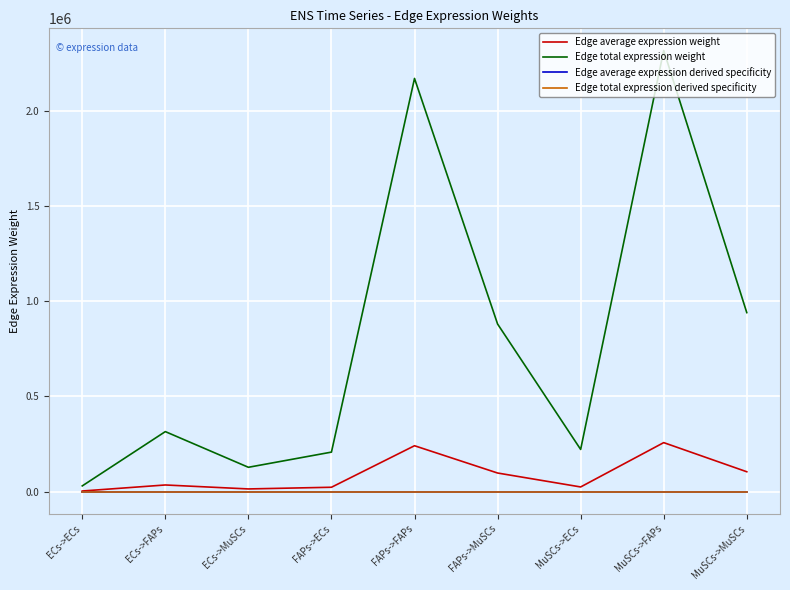

Which series has the largest range (max minus min)?

Edge total expression weight